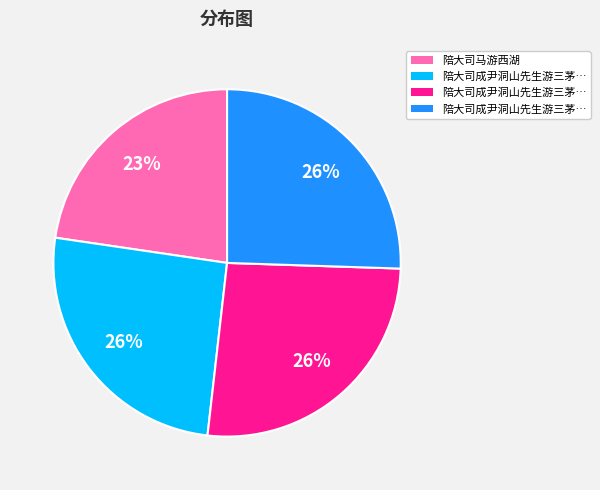

Count the number of slices in the pie.

4